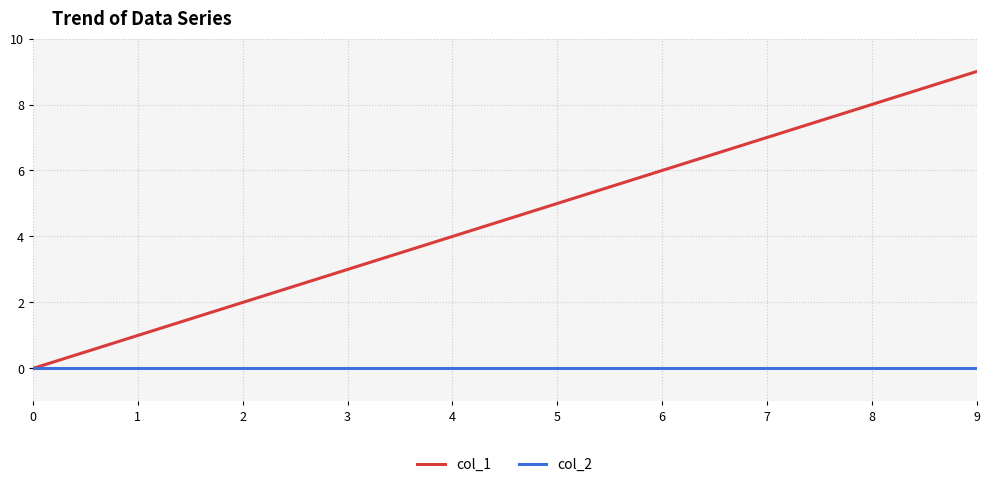

Rank the series at 6 from lowest to highest value.

col_2, col_1